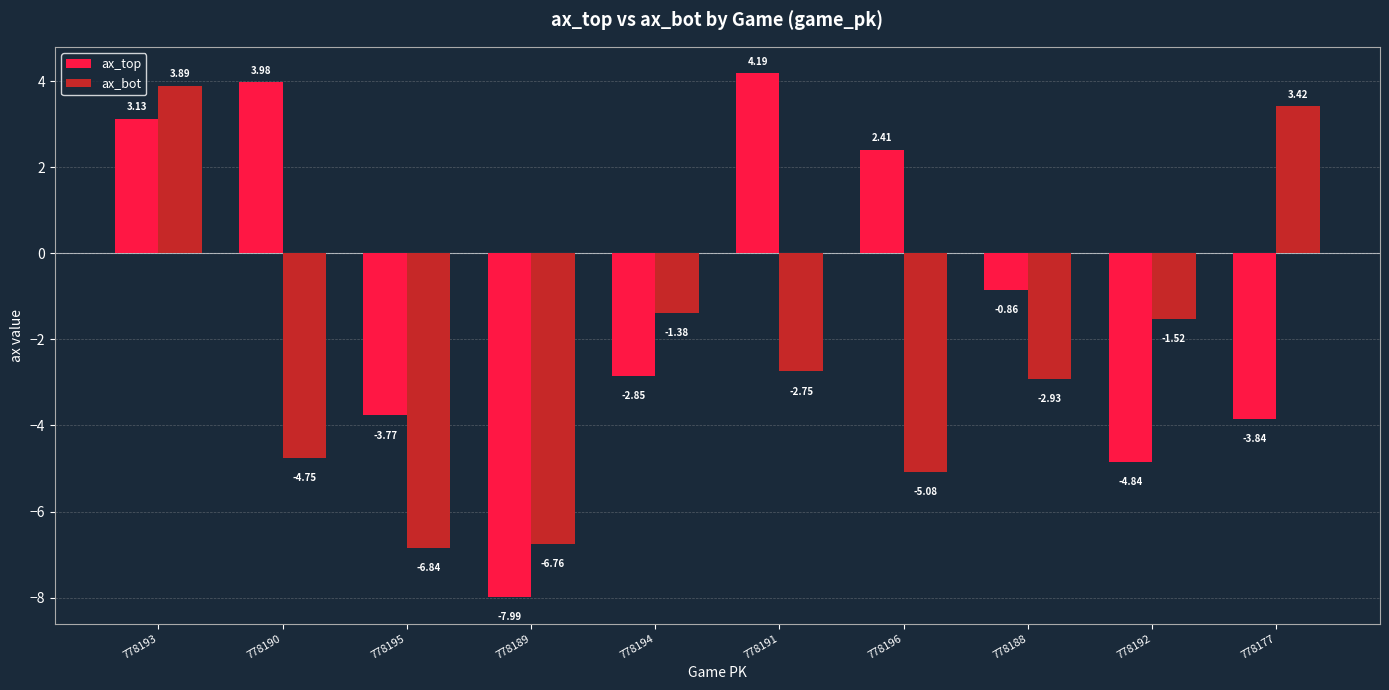

What is the total value across all series at 778192?

-6.4